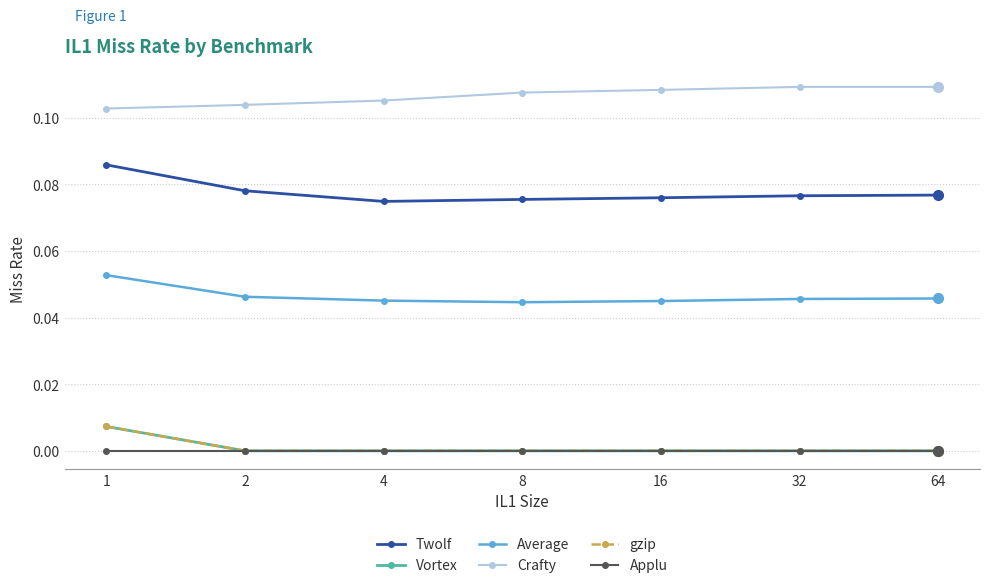

What is the greatest value displayed?

0.1